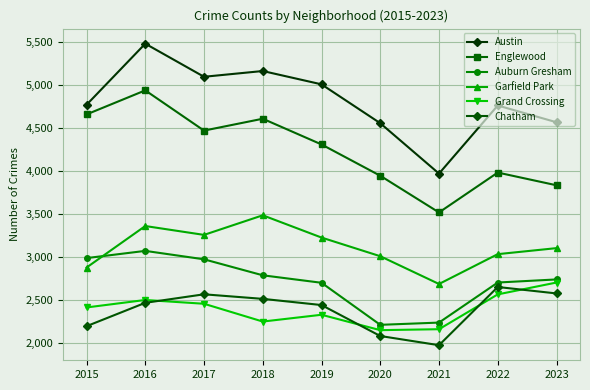

Reading left to right, what are all the values shown in this chart?

Austin: 4770	5481	5096	5163	5008	4556	3970	4762	4567
Englewood: 4658	4938	4470	4608	4309	3945	3518	3982	3834
Auburn Gresham: 2987	3071	2973	2787	2700	2211	2237	2703	2739
Garfield Park: 2877	3360	3257	3485	3226	3009	2686	3033	3103
Grand Crossing: 2413	2500	2456	2249	2328	2149	2160	2565	2703
Chatham: 2195	2467	2566	2513	2441	2081	1974	2651	2576